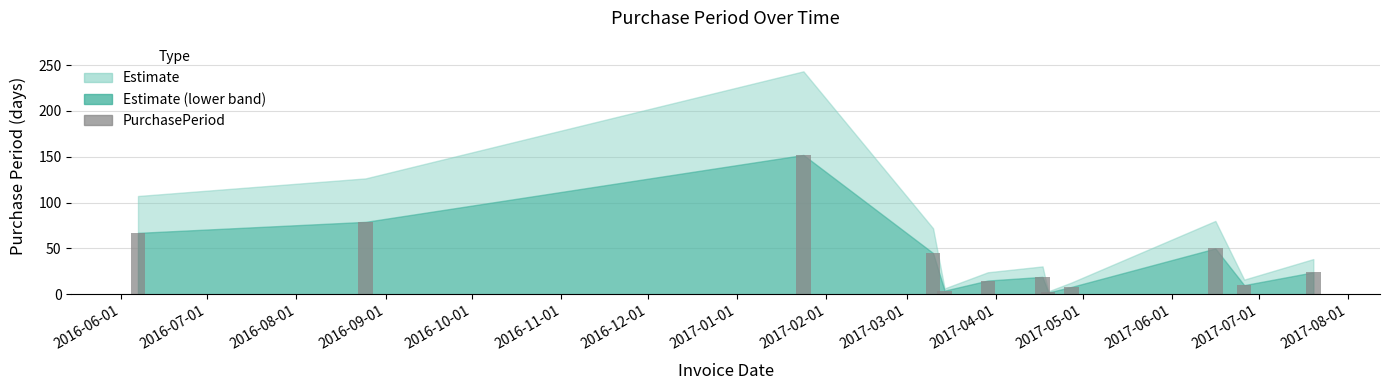

What is the sum of all values?

475